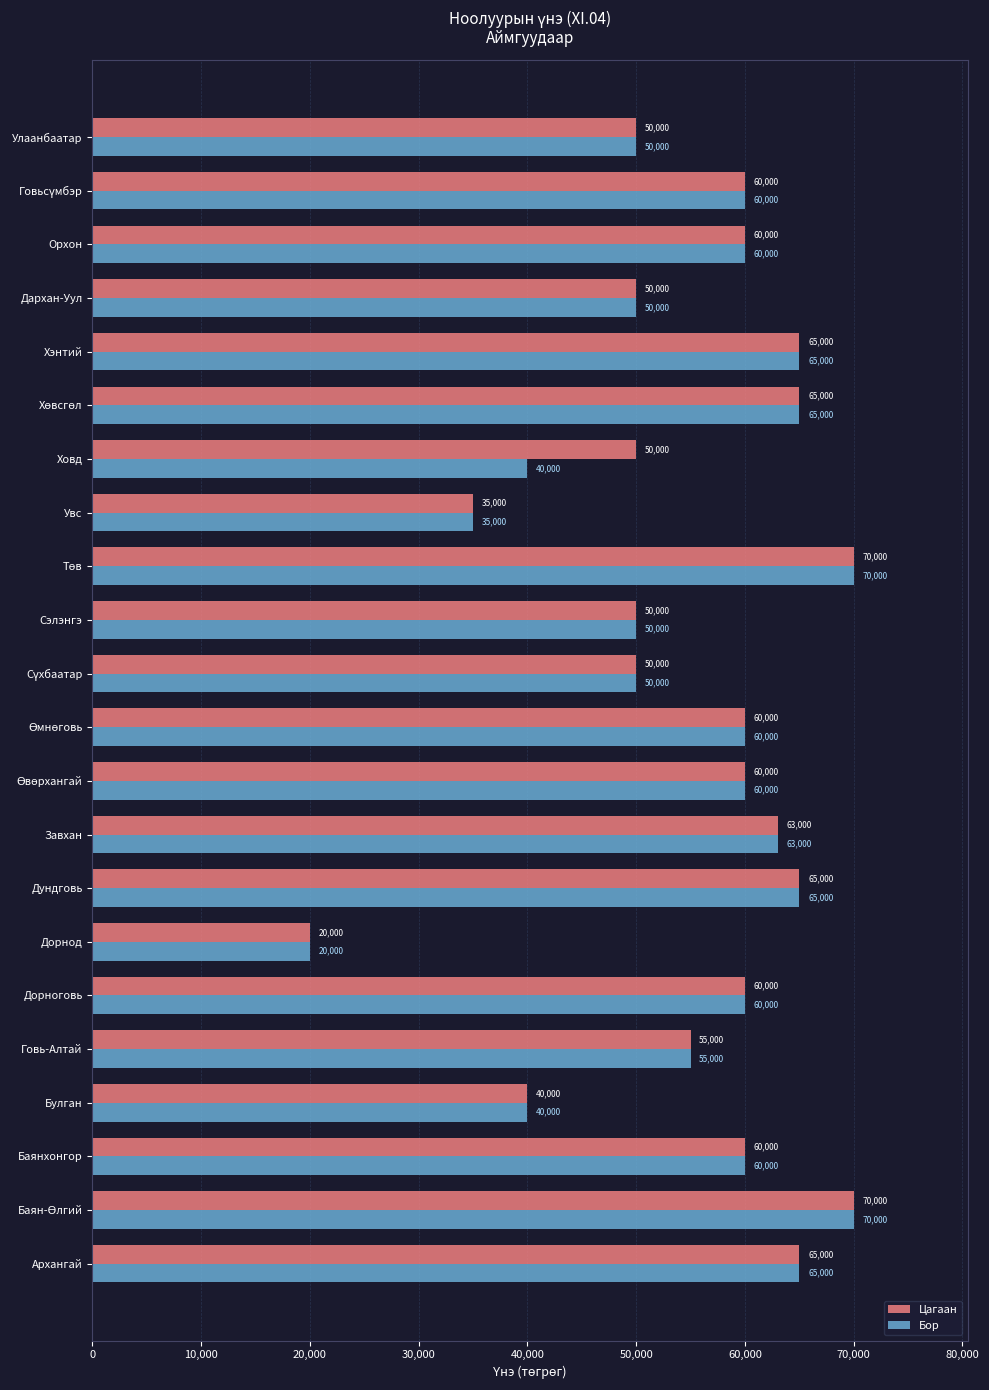

Which category has the lowest value across all series?

Дорнод